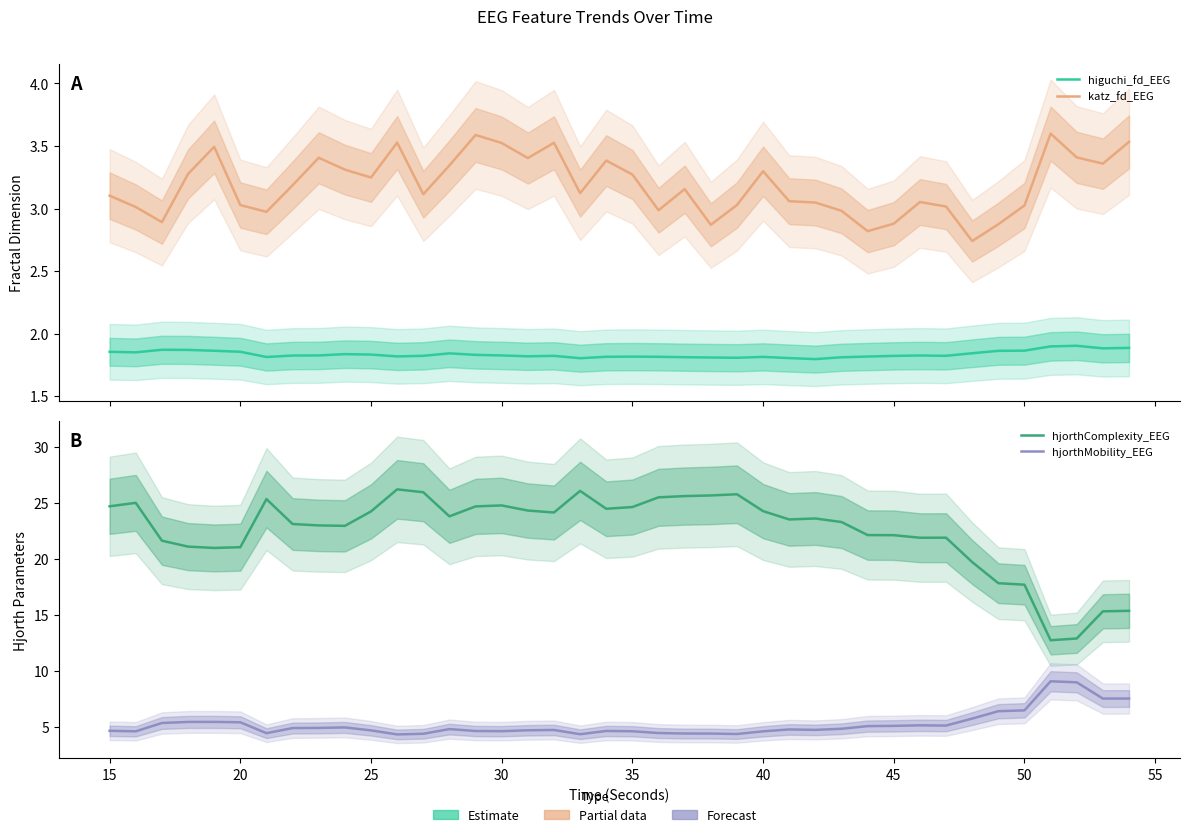

How many distinct data groups are displayed?

4